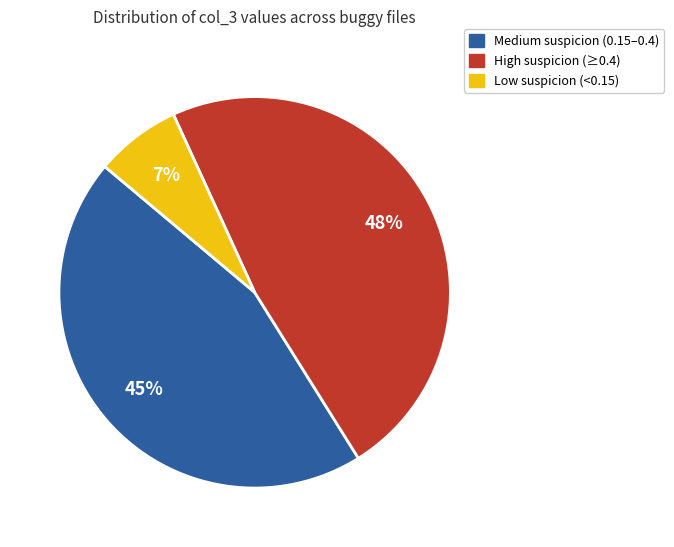

To the nearest percent, what is the difference between the largest and smallest slice percentages?

41%